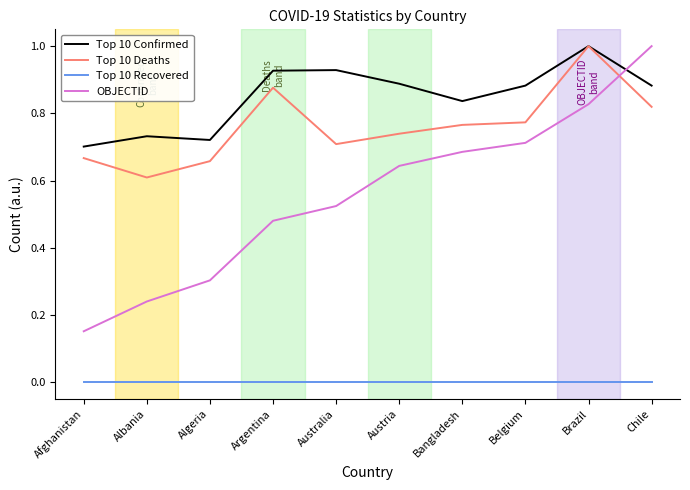

At which label does OBJECTID reach its minimum?

Afghanistan